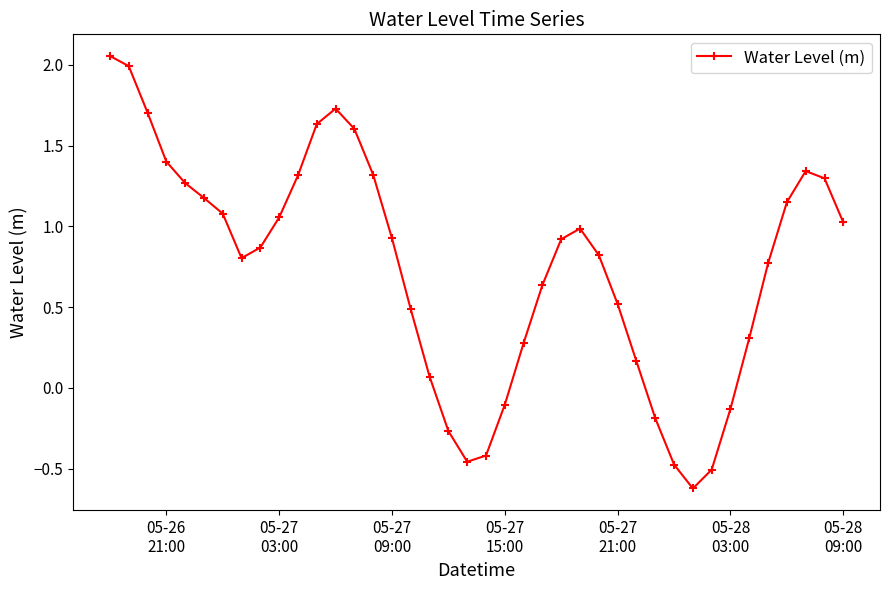

How many data points are above 0?

31